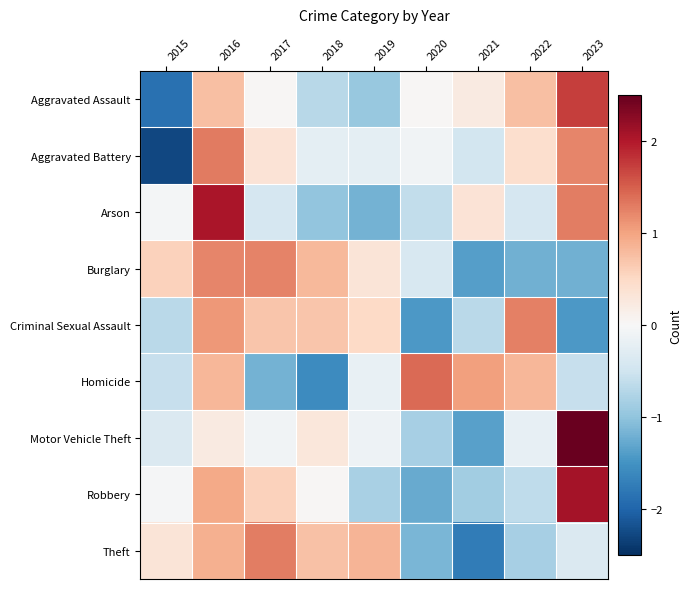

Reading right to left, transcribe all the data shown in this chart.

Aggravated Assault: 2023=1.7	2022=0.7	2021=0.2	2020=0.0	2019=-0.9	2018=-0.7	2017=0.0	2016=0.7	2015=-1.9
Aggravated Battery: 2023=1.2	2022=0.4	2021=-0.5	2020=-0.1	2019=-0.2	2018=-0.2	2017=0.3	2016=1.3	2015=-2.3
Arson: 2023=1.3	2022=-0.4	2021=0.3	2020=-0.6	2019=-1.2	2018=-1.0	2017=-0.4	2016=2.0	2015=-0.0
Burglary: 2023=-1.2	2022=-1.2	2021=-1.4	2020=-0.4	2019=0.3	2018=0.8	2017=1.2	2016=1.2	2015=0.6
Criminal Sexual Assault: 2023=-1.4	2022=1.3	2021=-0.7	2020=-1.4	2019=0.5	2018=0.7	2017=0.7	2016=1.1	2015=-0.7
Homicide: 2023=-0.6	2022=0.8	2021=1.0	2020=1.4	2019=-0.2	2018=-1.6	2017=-1.2	2016=0.8	2015=-0.6
Motor Vehicle Theft: 2023=2.5	2022=-0.2	2021=-1.4	2020=-0.8	2019=-0.1	2018=0.3	2017=-0.1	2016=0.2	2015=-0.4
Robbery: 2023=2.1	2022=-0.6	2021=-0.9	2020=-1.3	2019=-0.8	2018=0.0	2017=0.6	2016=0.9	2015=-0.0
Theft: 2023=-0.4	2022=-0.8	2021=-1.7	2020=-1.2	2019=0.9	2018=0.7	2017=1.3	2016=0.9	2015=0.3